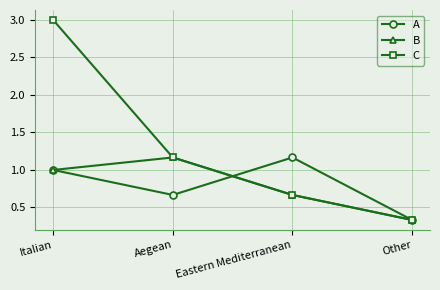

What position from the left is Other?

4